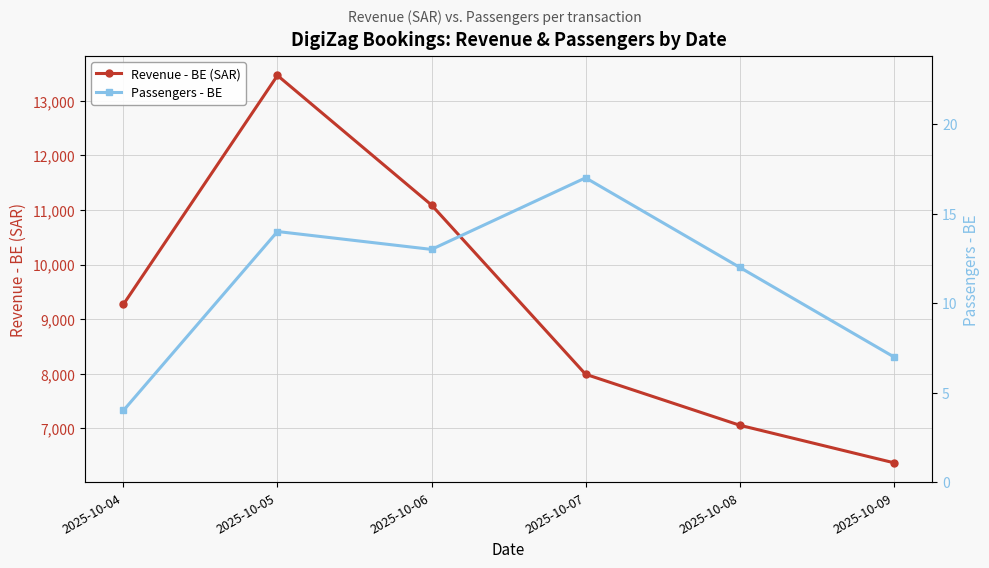

What is the average value of the Passengers - BE series?

11.2